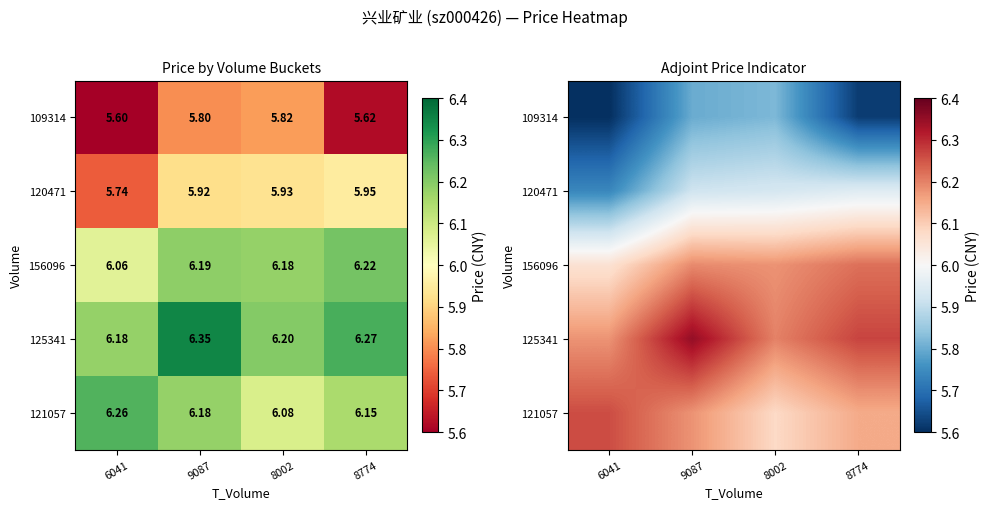

What is the total value across all series at 8774?

30.2